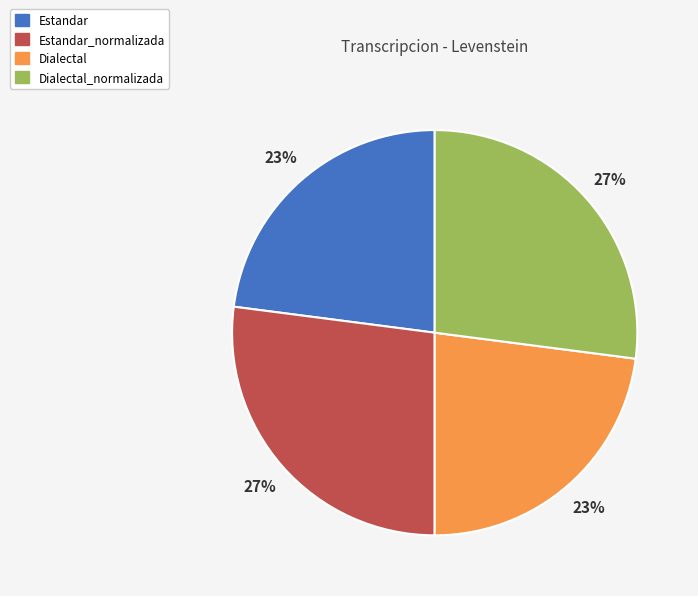

Combined, do Estandar and Dialectal account for over 50%?

No